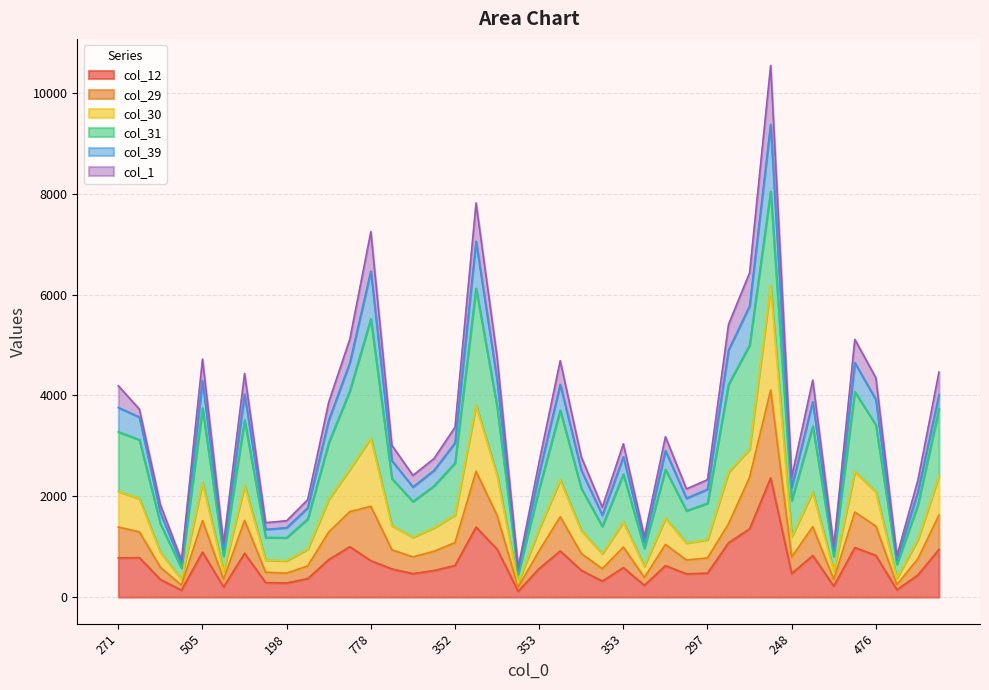

Does the chart have visible grid lines?

Yes